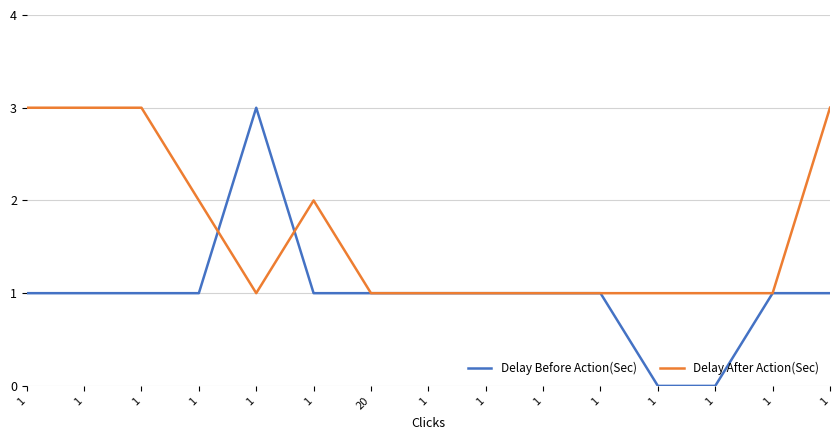

What is the difference between the maximum and minimum values in the Delay After Action(Sec) series?

2